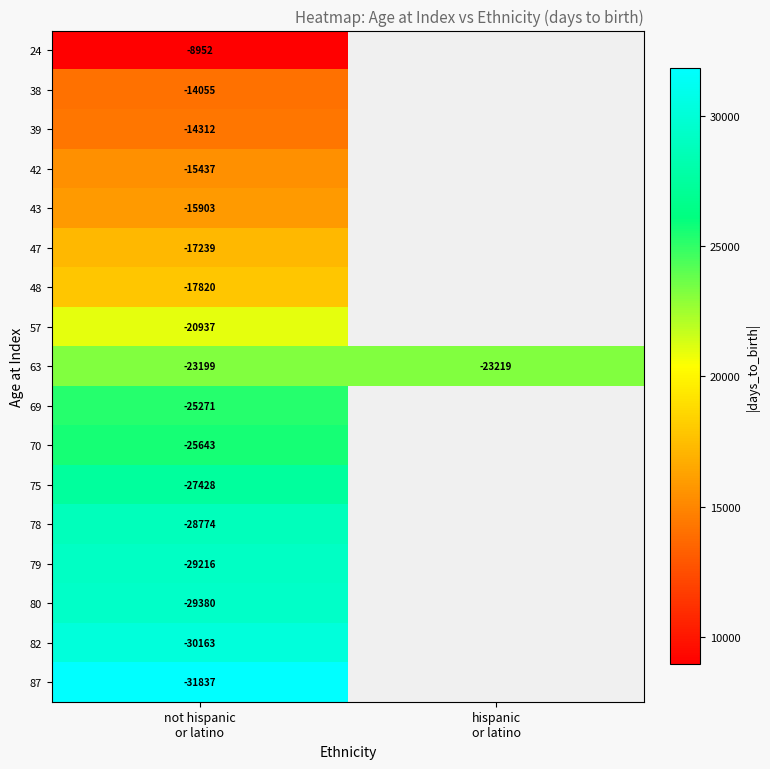

At which category is the sum across all series the highest?

not hispanic
or latino